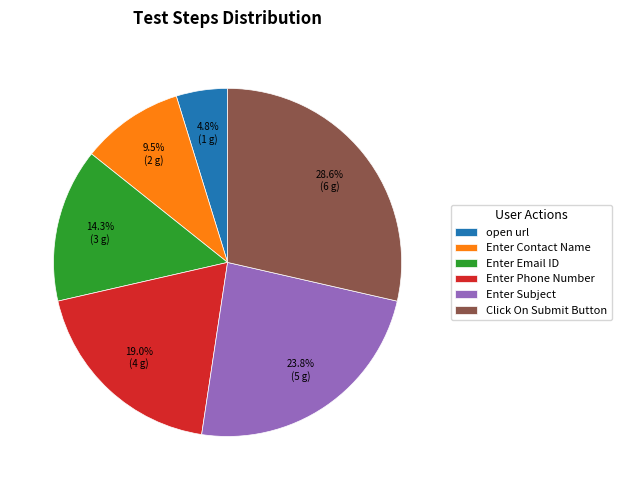

To the nearest percent, what is the difference between the Enter Subject and Enter Phone Number slice percentages?

5%